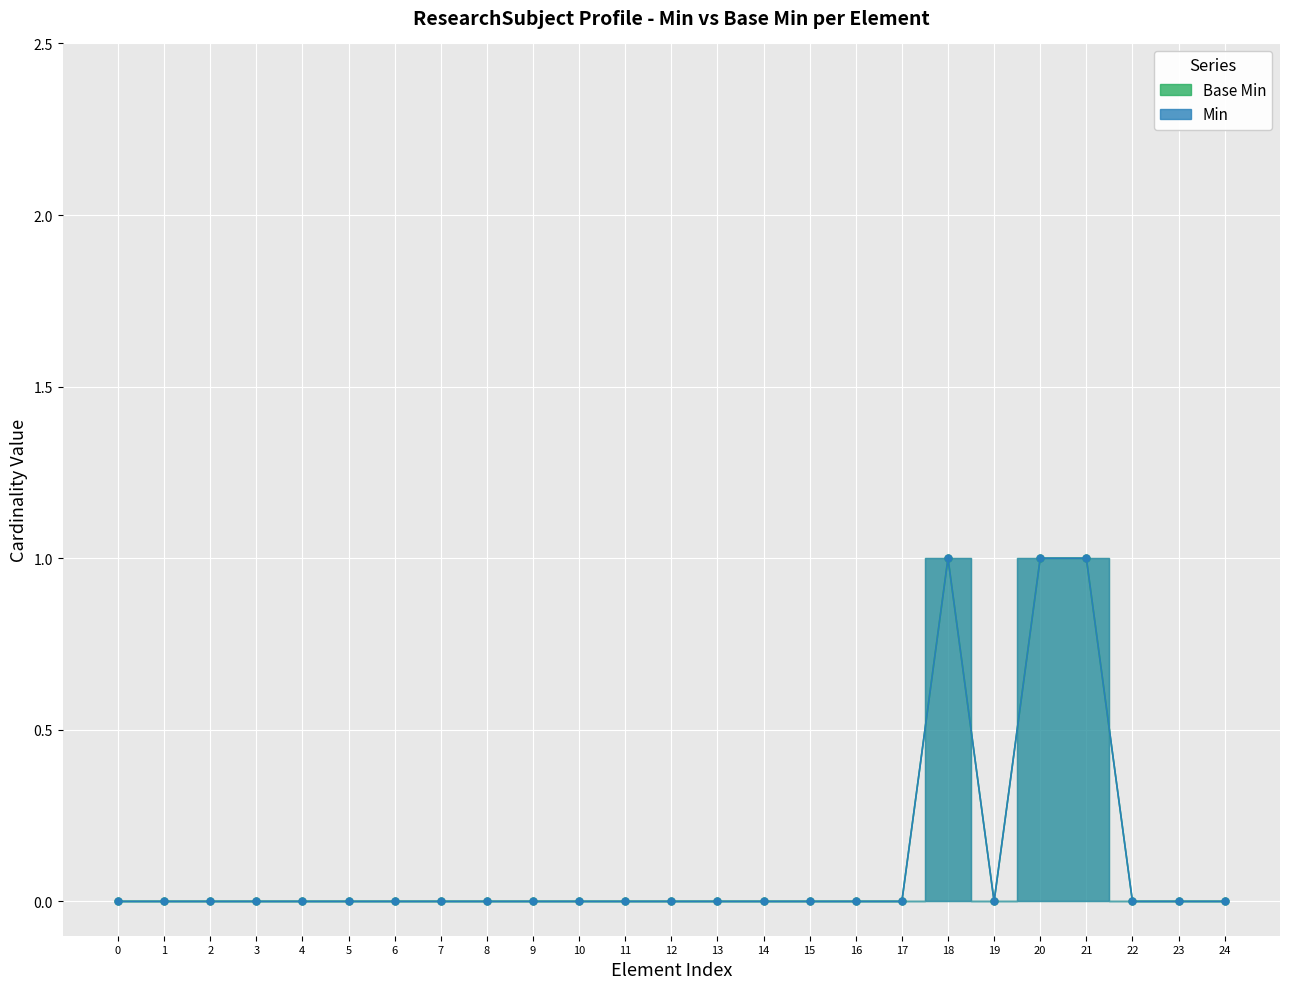

Reading right to left, extract all data points from this chart.

Base Min: 24=0	23=0	22=0	21=1	20=1	19=0	18=1	17=0	16=0	15=0	14=0	13=0	12=0	11=0	10=0	9=0	8=0	7=0	6=0	5=0	4=0	3=0	2=0	1=0	0=0
Min: 24=0	23=0	22=0	21=1	20=1	19=0	18=1	17=0	16=0	15=0	14=0	13=0	12=0	11=0	10=0	9=0	8=0	7=0	6=0	5=0	4=0	3=0	2=0	1=0	0=0